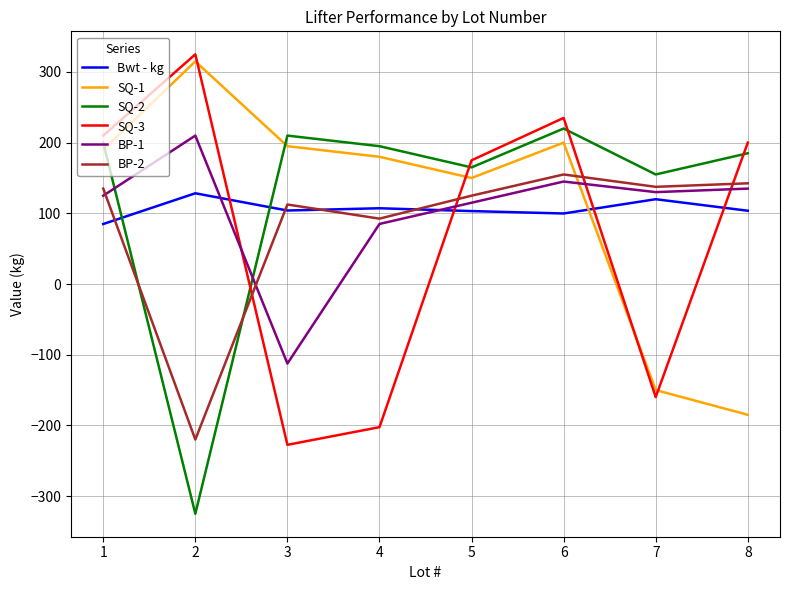

What is the difference between the Bwt - kg values at 2 and 4?

21.2